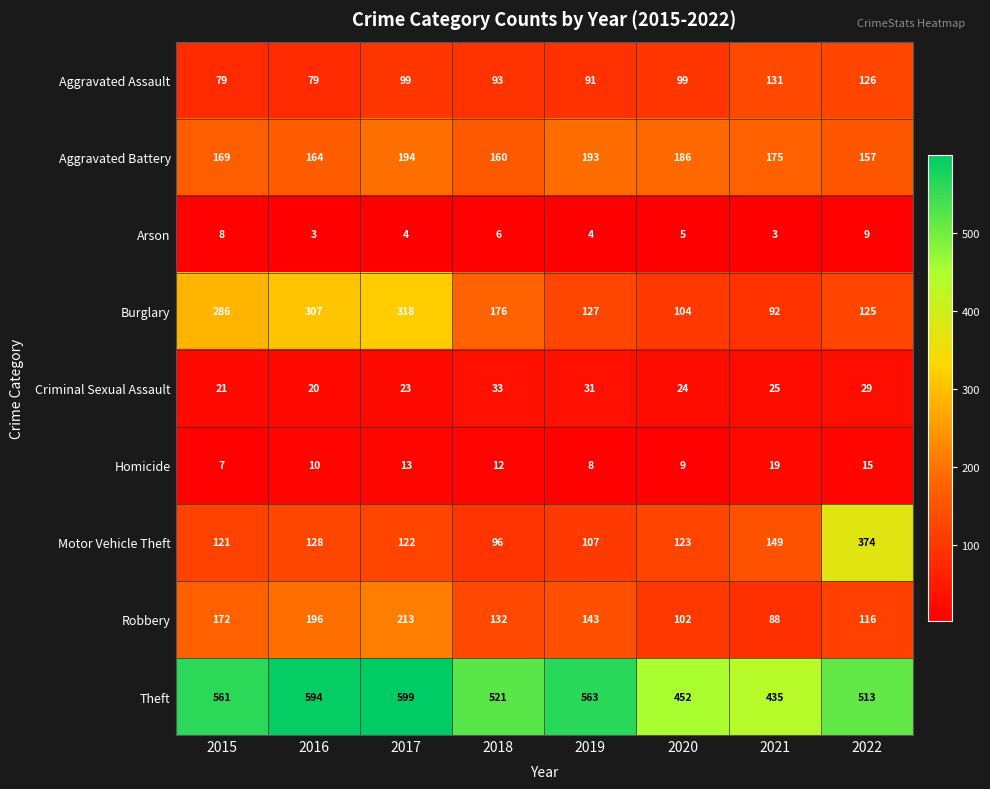

Which series has the largest total across all categories?

Theft